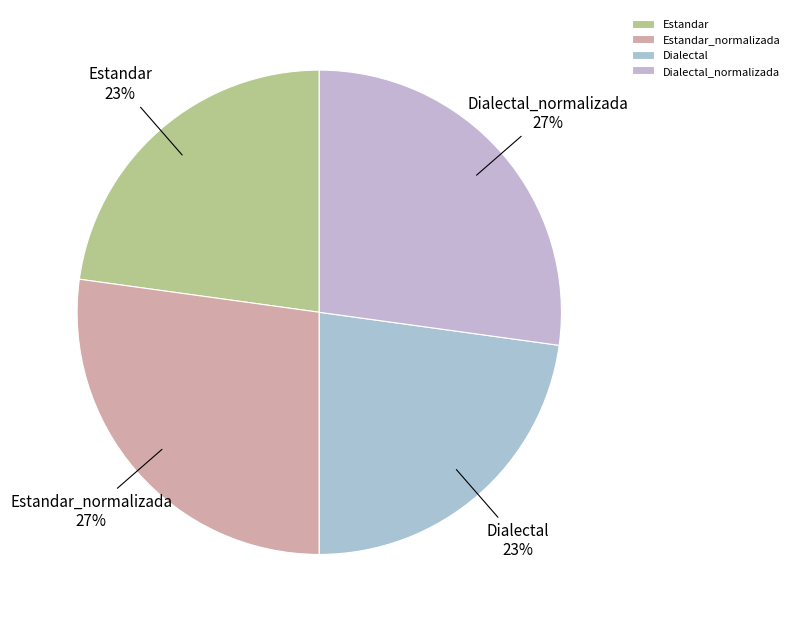

To the nearest percent, what portion does Estandar_normalizada represent?

27%